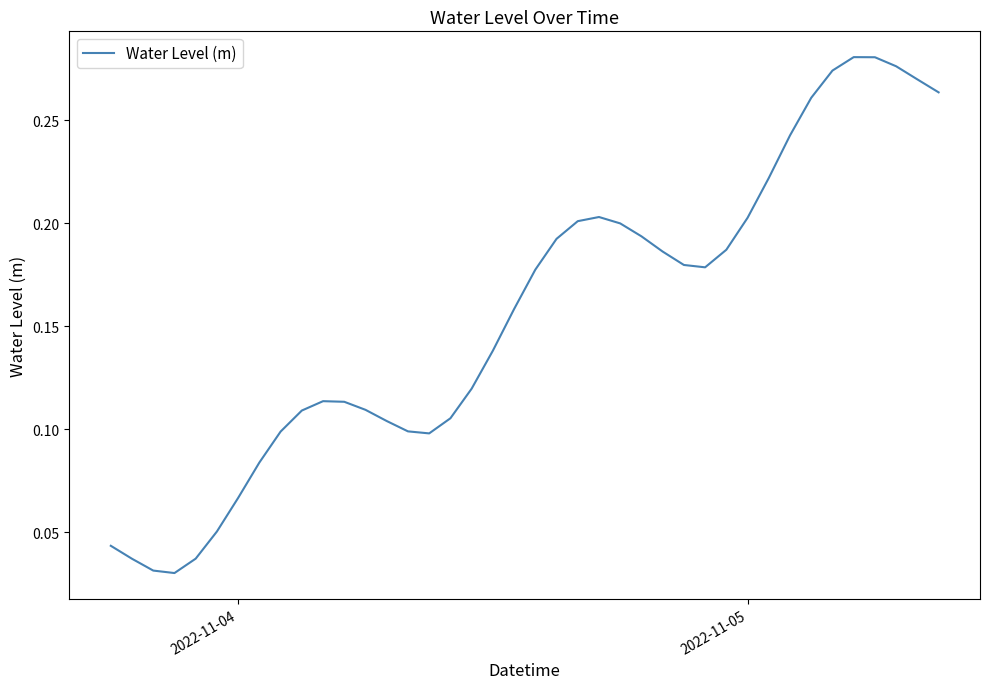

Is it true that the value at 2022-11-05 is 0.1?

False